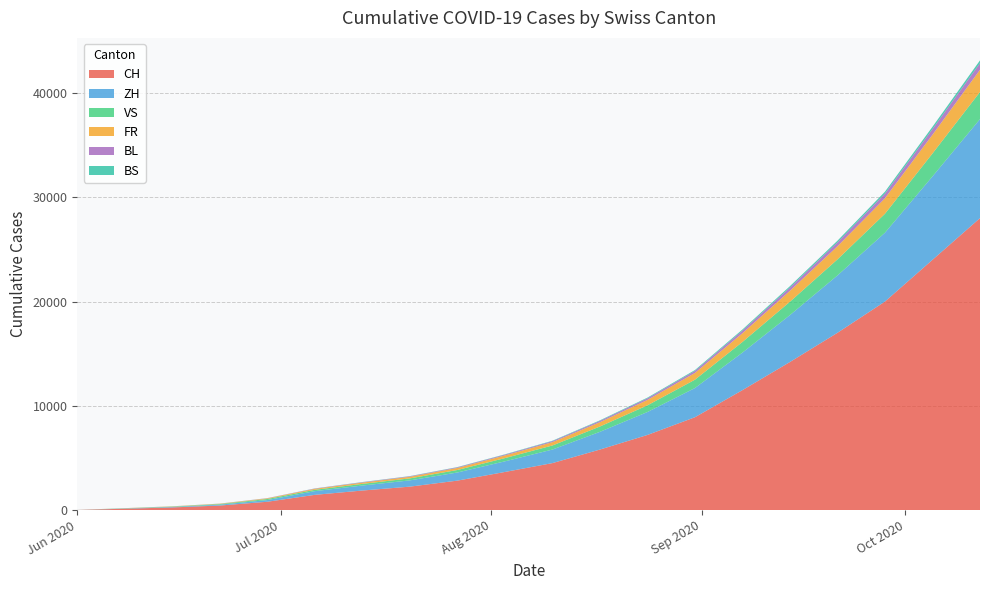

Reading right to left, what are all the values shown in this chart?

CH: 28000	24000	20000	17000	14200	11500	8900	7200	5800	4500	3650	2820	2244	1870	1456	793	430	250	124	6
ZH: 9500	8000	6600	5500	4500	3600	2800	2200	1700	1300	1020	780	600	480	356	161	83	45	23	0
VS: 2600	2200	1820	1540	1280	1020	800	640	510	390	310	240	192	158	127	105	58	32	15	1
FR: 2130	1800	1490	1260	1050	840	650	520	415	320	255	196	152	122	94	61	32	22	13	0
BL: 638	540	446	378	315	252	195	156	125	96	76	59	47	38	29	17	7	4	3	1
BS: 263	222	184	156	130	104	81	65	52	40	32	25	20	16	12	7	7	5	4	4